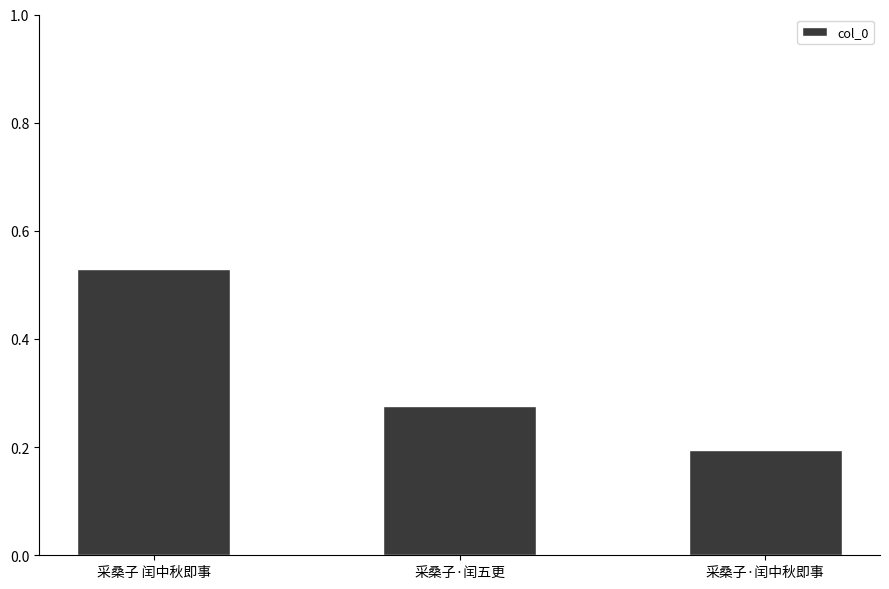

Which category has the highest value across all series?

采桑子 闰中秋即事